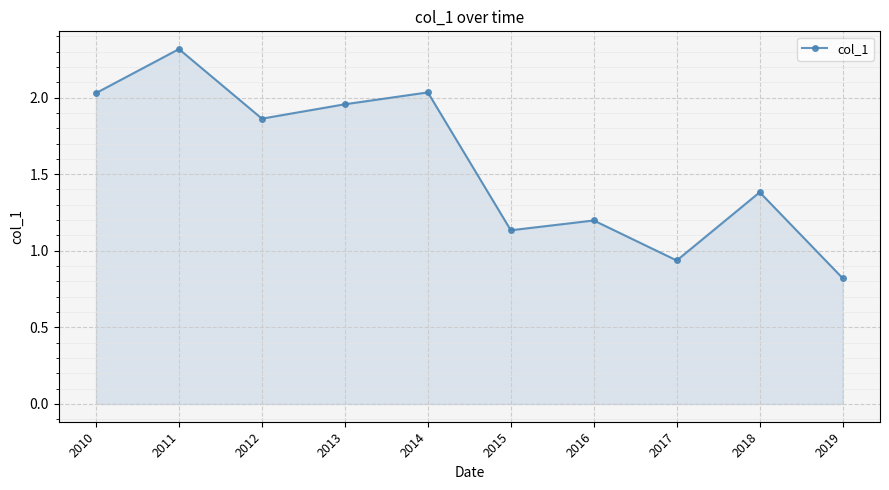

What is the sum of the values at 2011 and 2016?

3.5